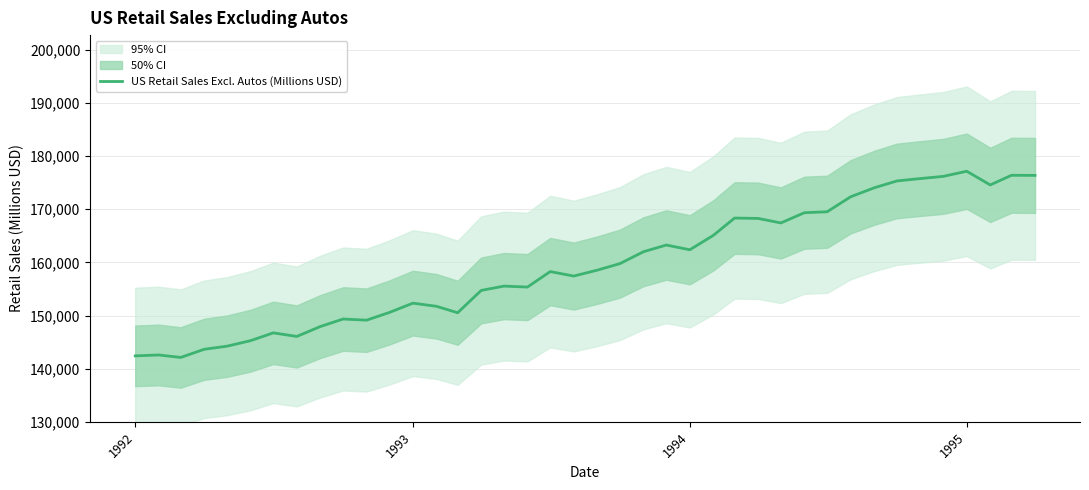

What is the highest value of the US Retail Sales Excl. Autos (Millions USD) series?

177136